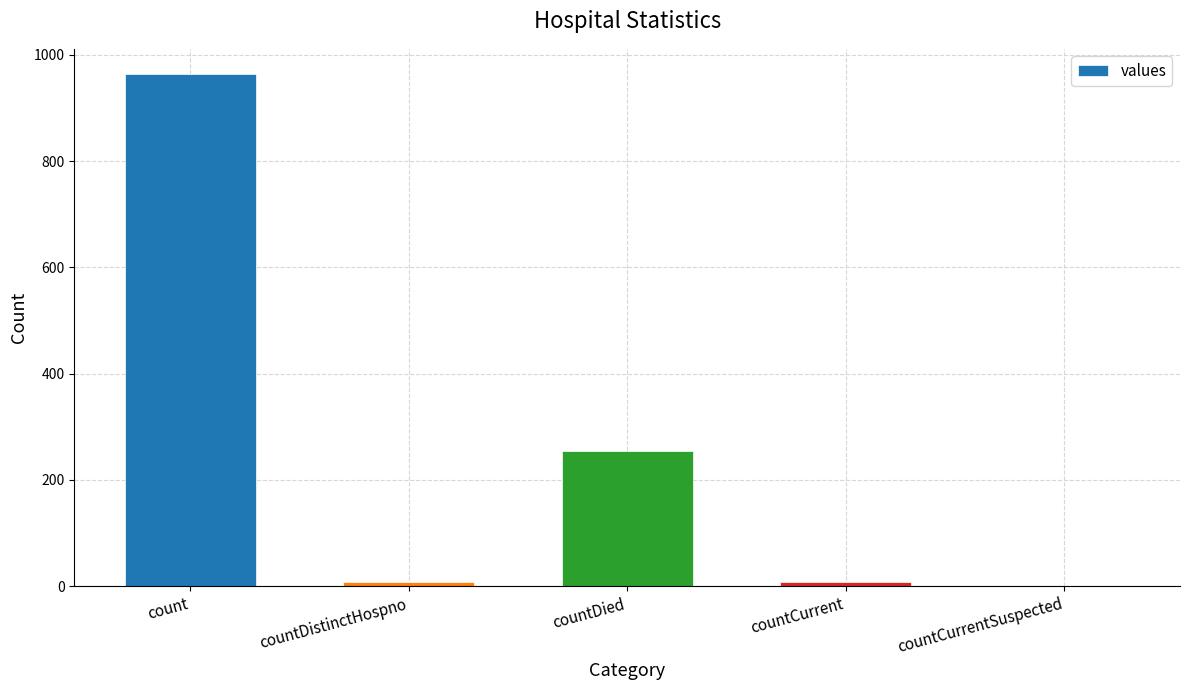

The value at countCurrentSuspected is 0. True or false?

True